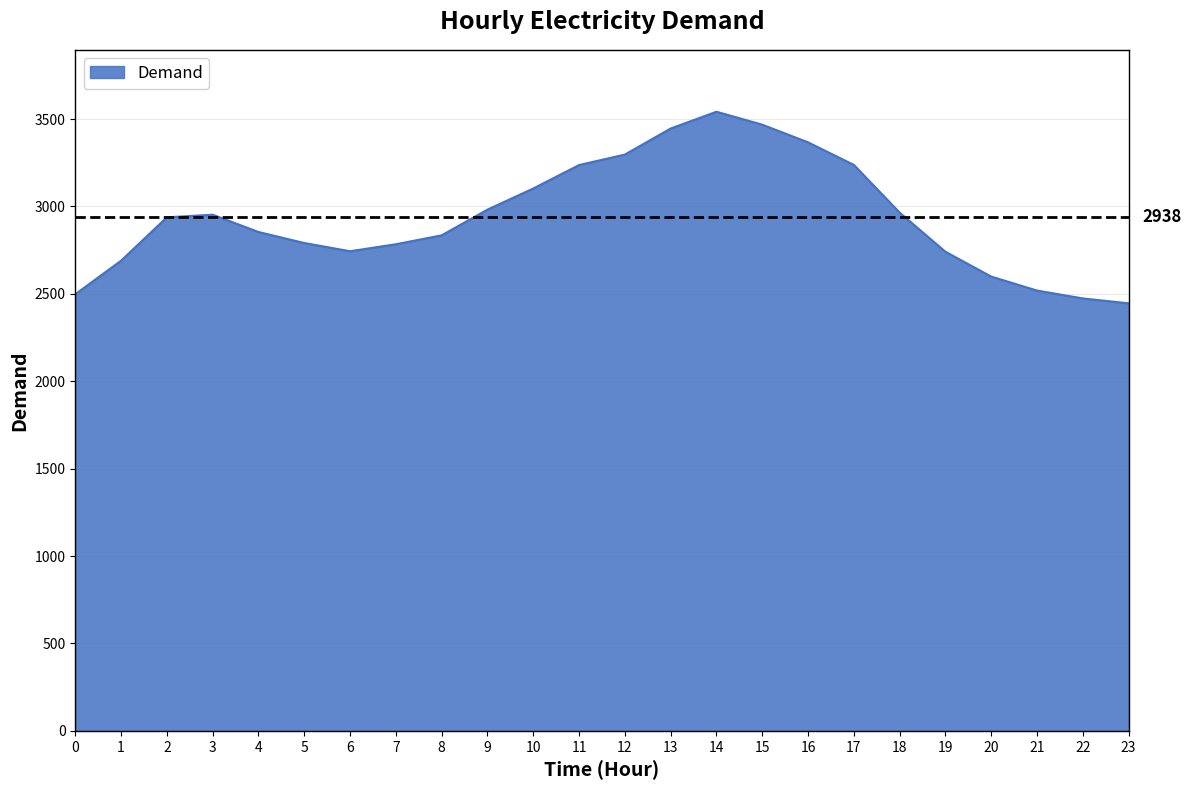

Approximately how many times larger is the value at 12 compared to 10?

1.1